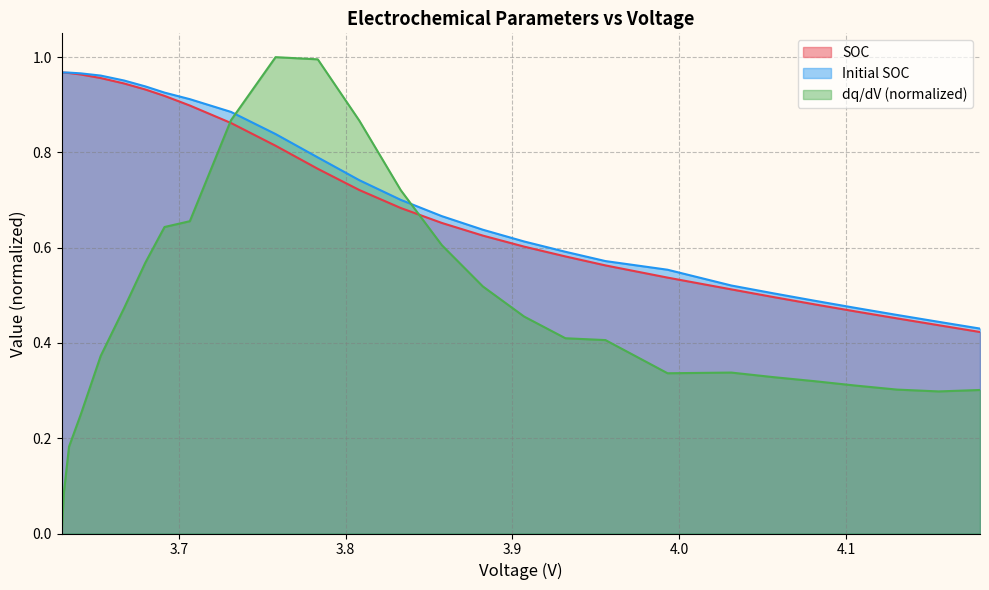

How many distinct data groups are displayed?

3